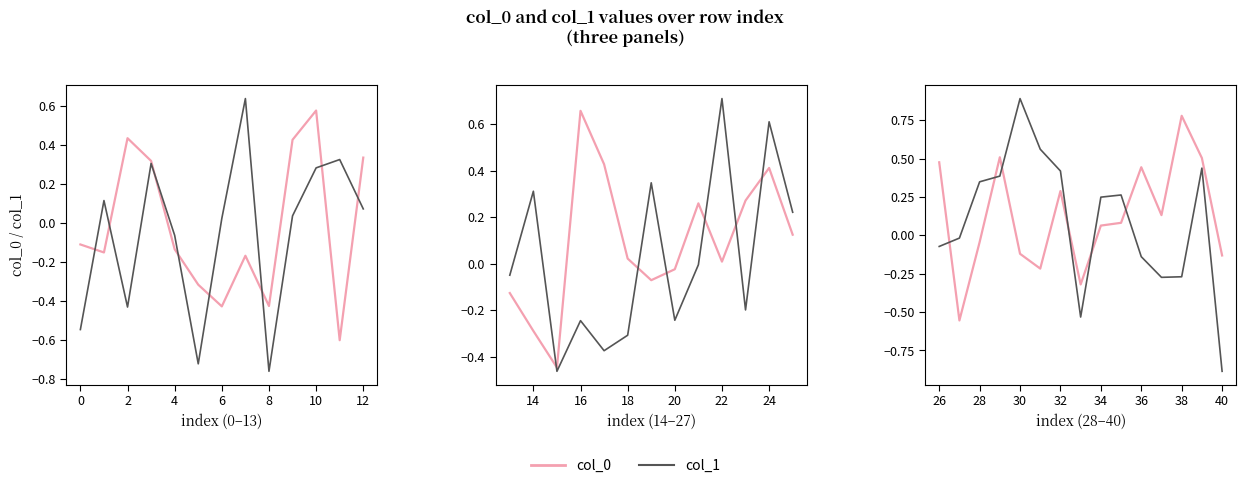

The value of col_0 at 8 is -0.1. True or false?

False